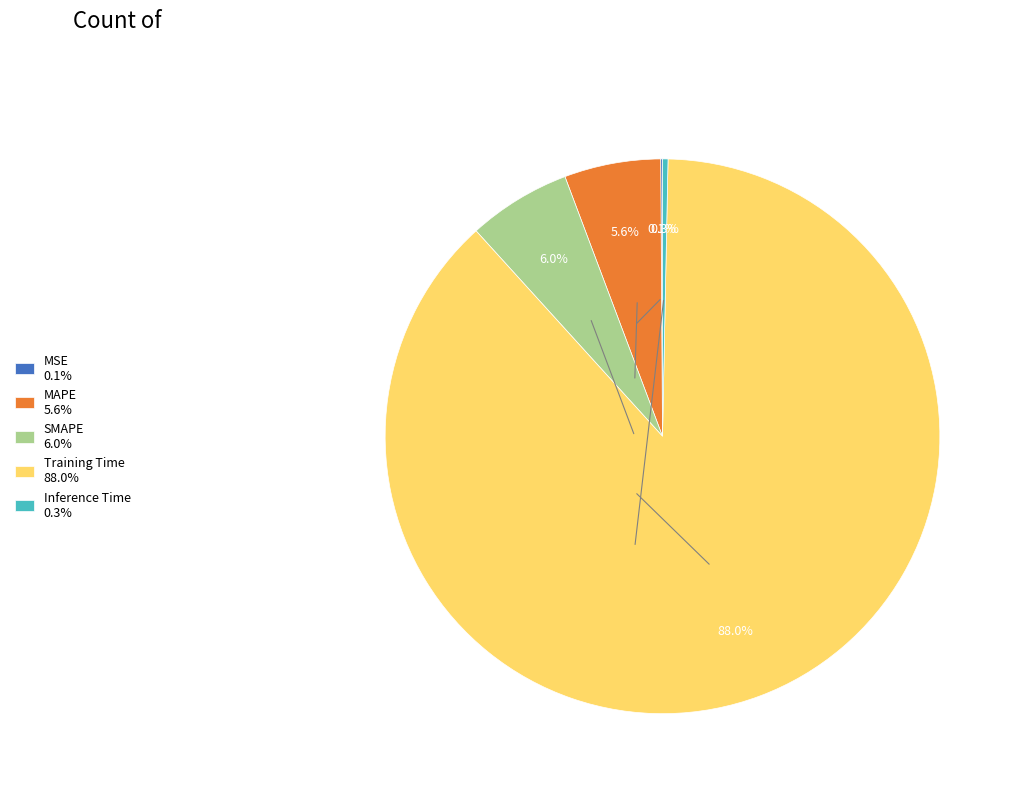

The Inference Time slice represents 13% of the pie. True or false?

False